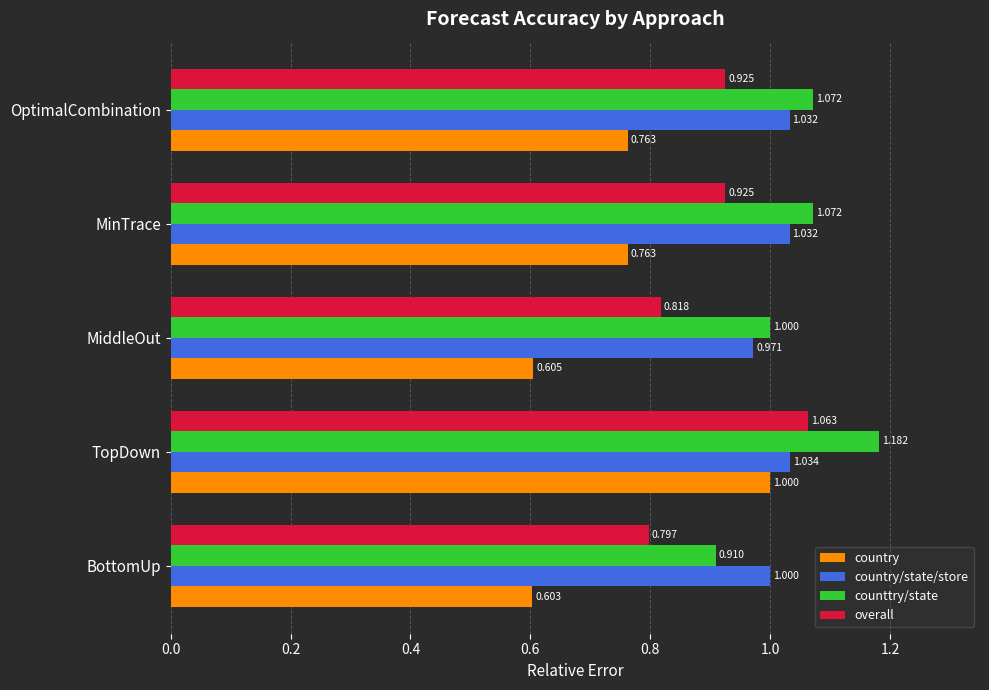

At which label does country reach its minimum?

BottomUp